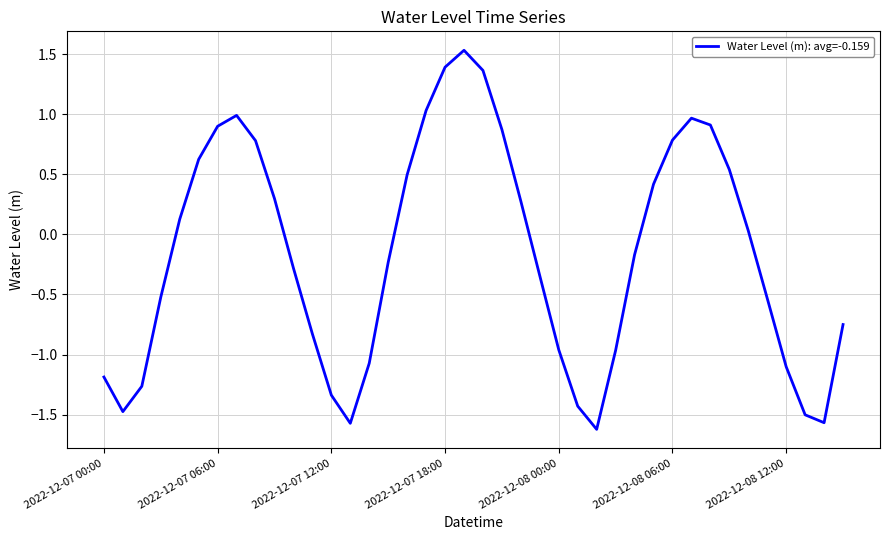

What is the minimum value shown in the chart?

-1.6